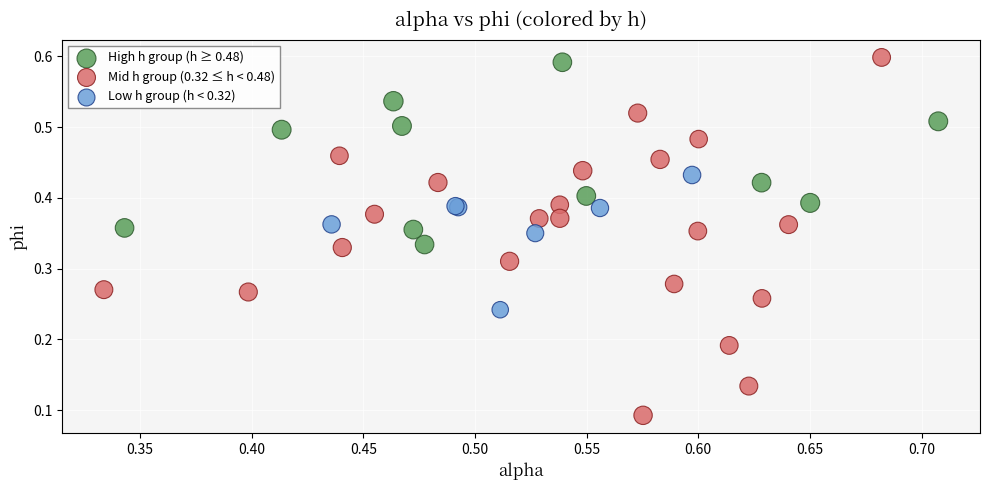

Which series contains the lowest Y value?

Mid h group (0.32 ≤ h < 0.48)